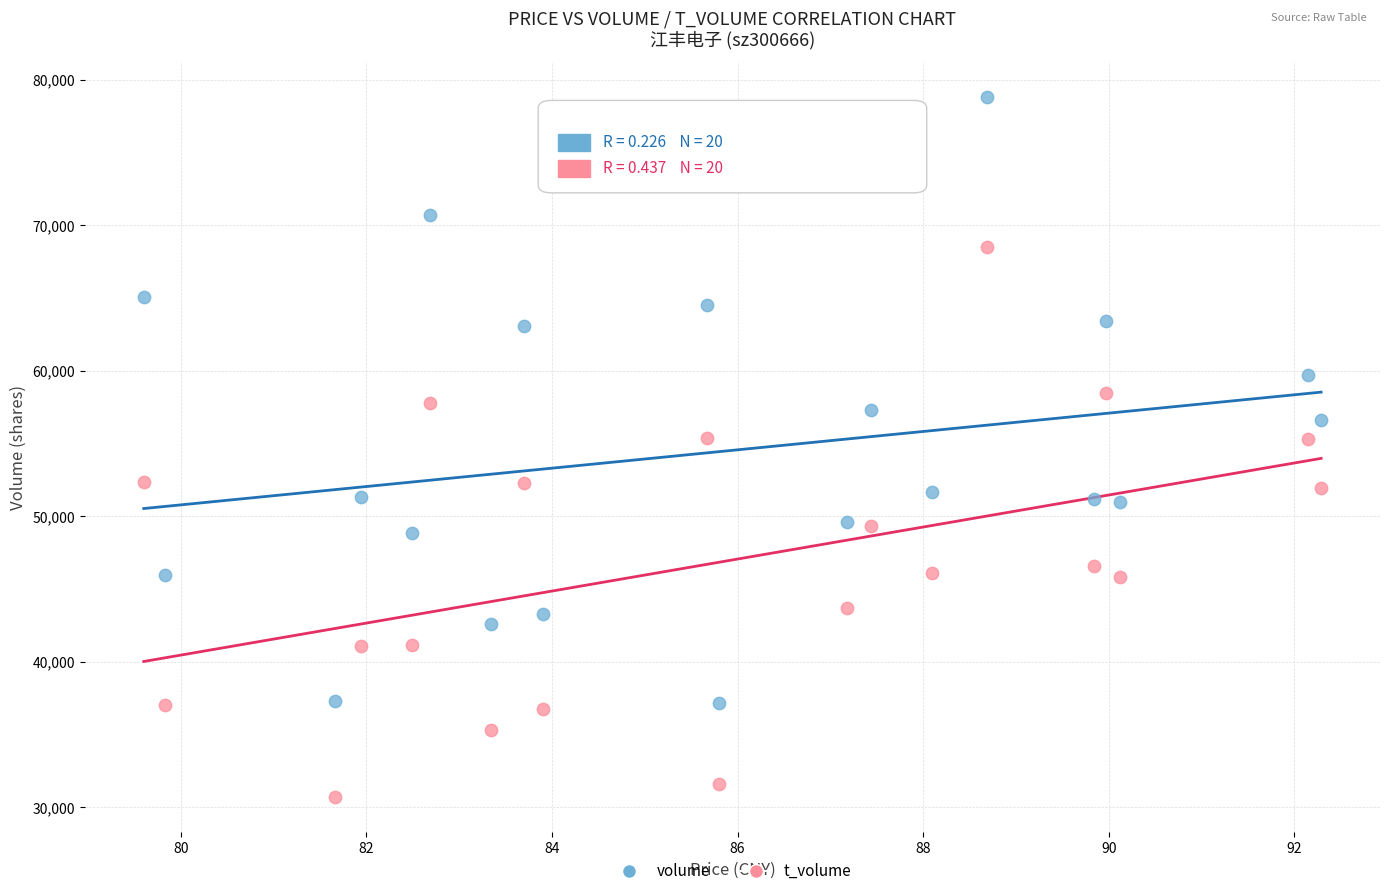

Which series reaches the maximum Y coordinate?

volume